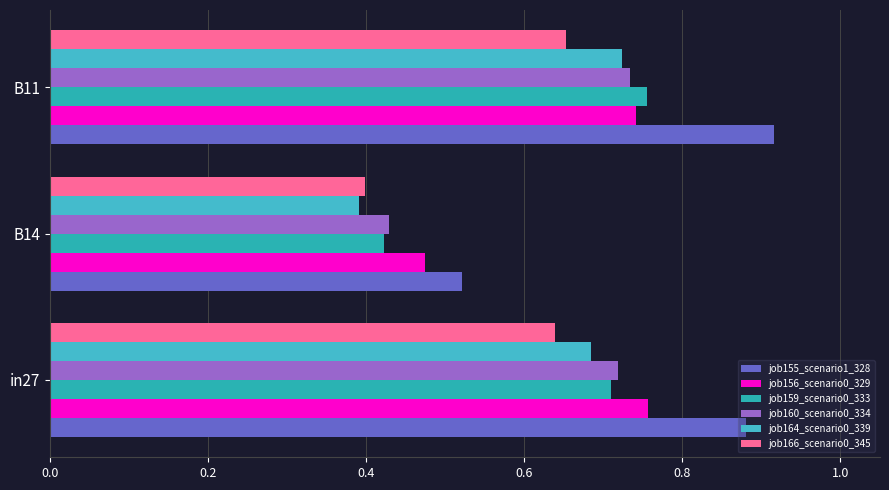

Count the number of categories in the chart.

3